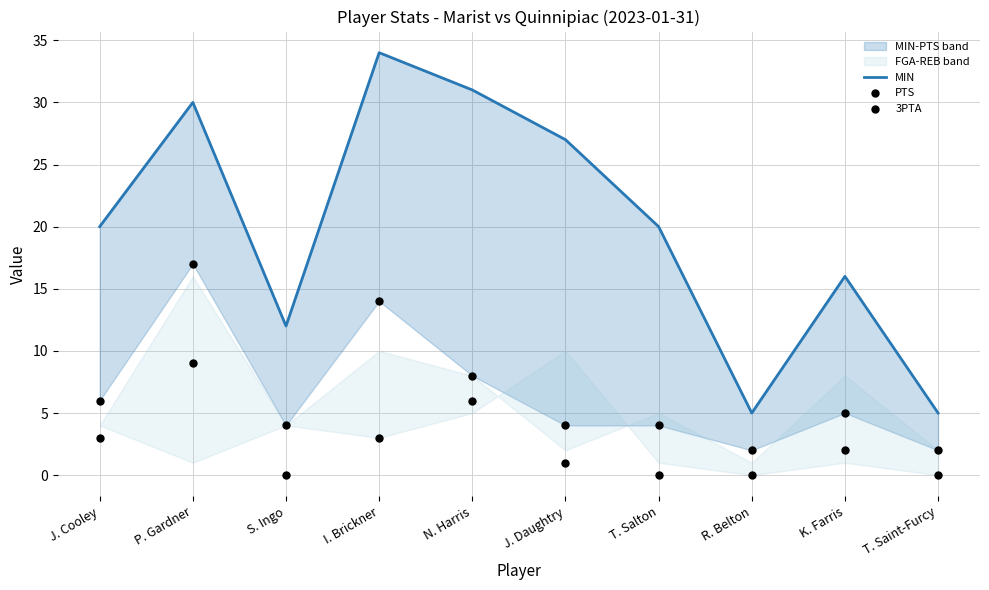

At how many categories does at least one series exceed 20?

4